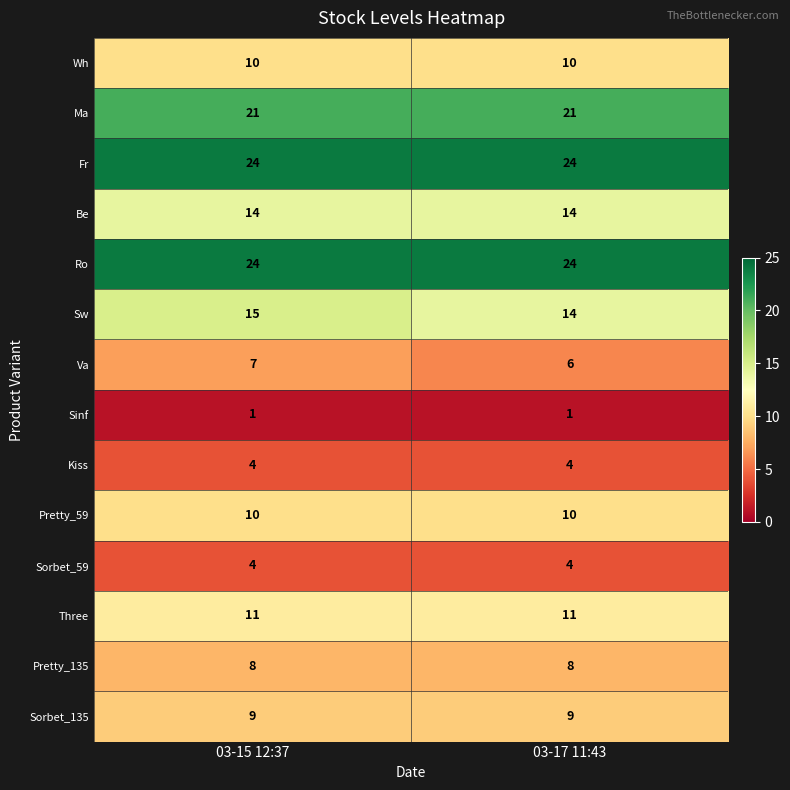

At which category is the sum across all series the highest?

03-15 12:37